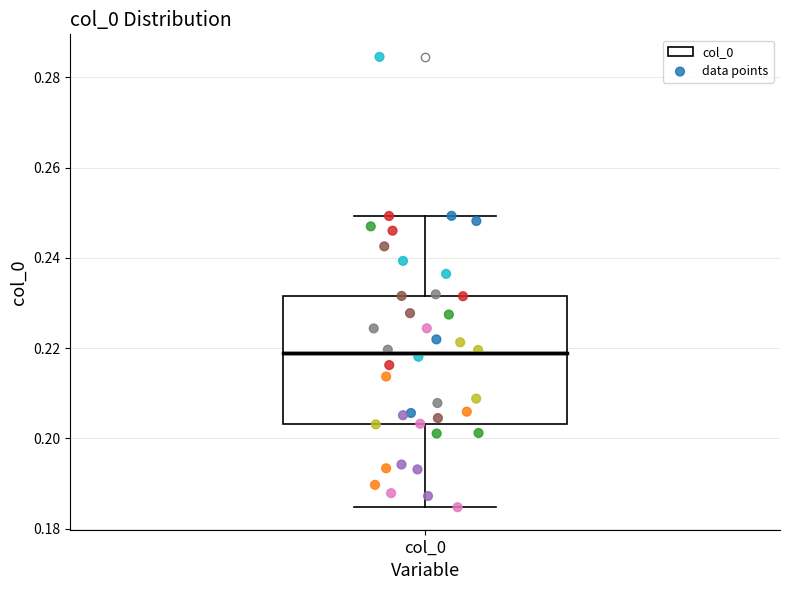

Where is the lower edge of the box for col_0 on the y-axis? The values are not printed on the chart, so give them approximately, as read against the axis.

0.204